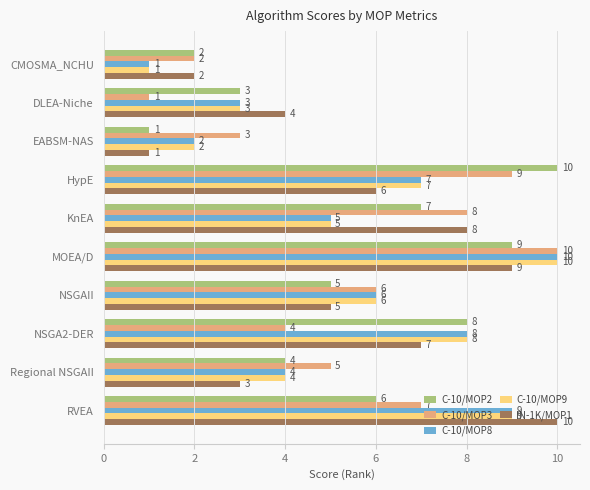

Where is C-10/MOP3 nearest to the value 5?

Regional NSGAII